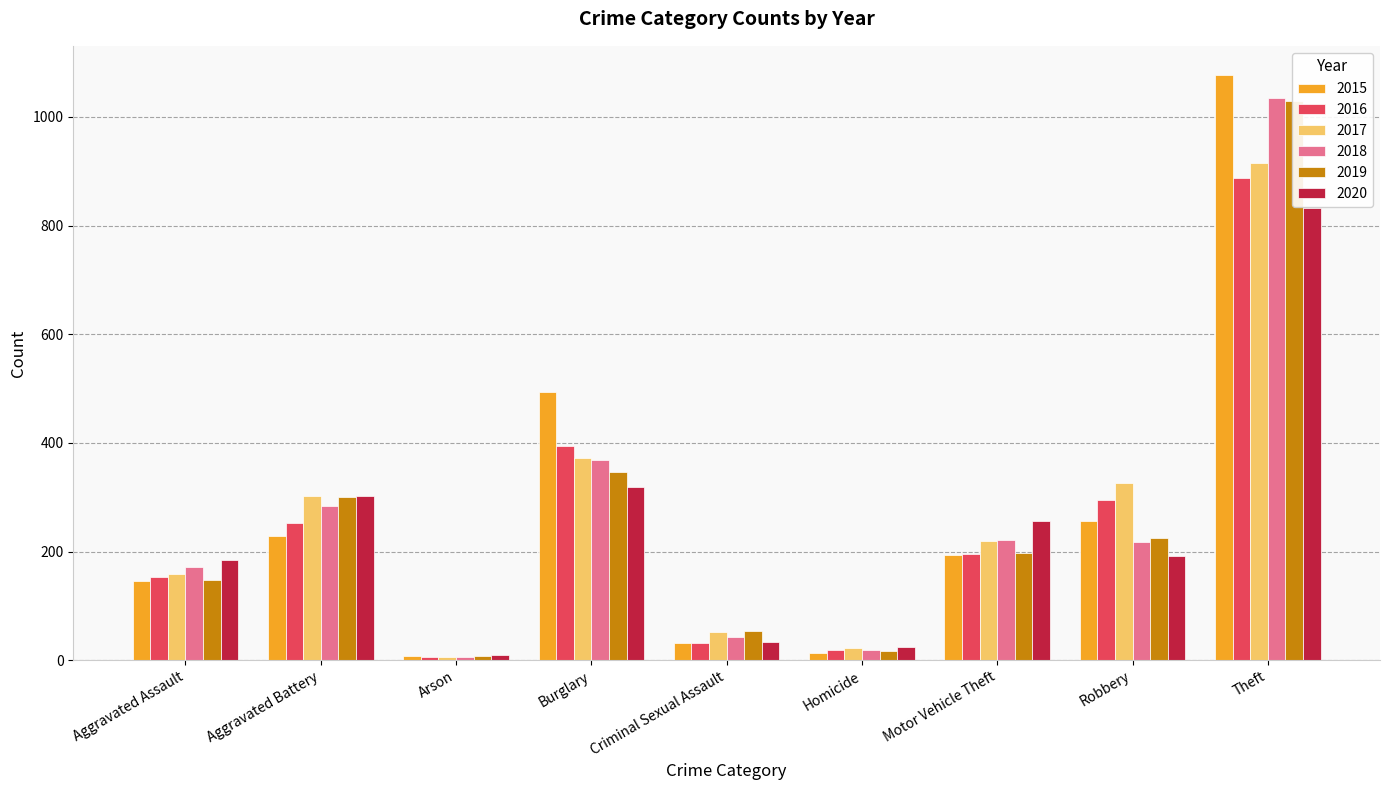

Which series changed the most between Aggravated Assault and Motor Vehicle Theft?

2020